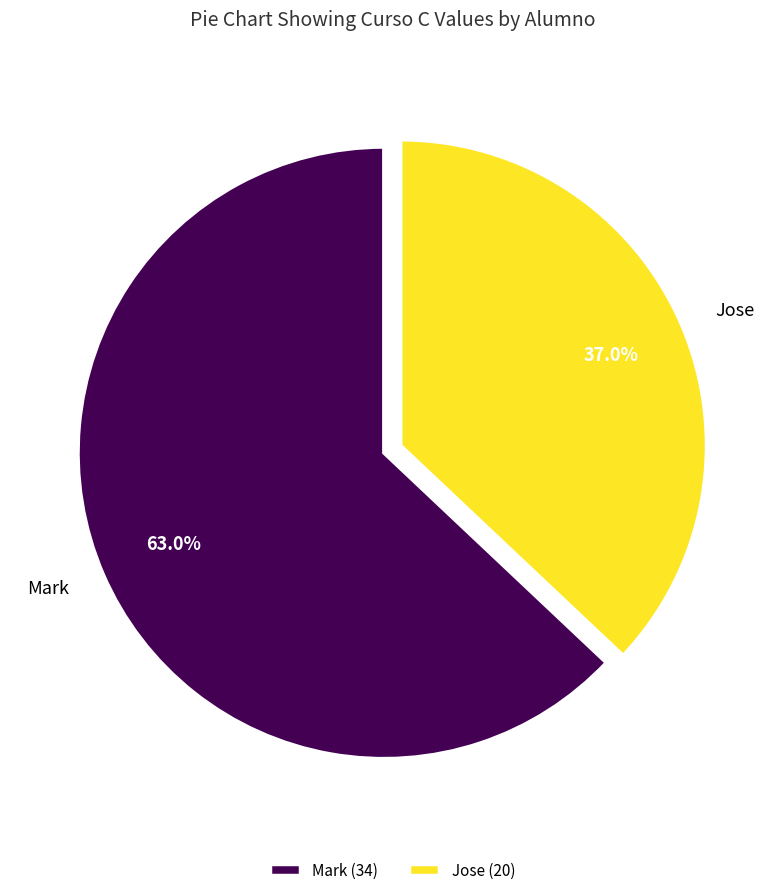

How many segments does this pie chart have?

2